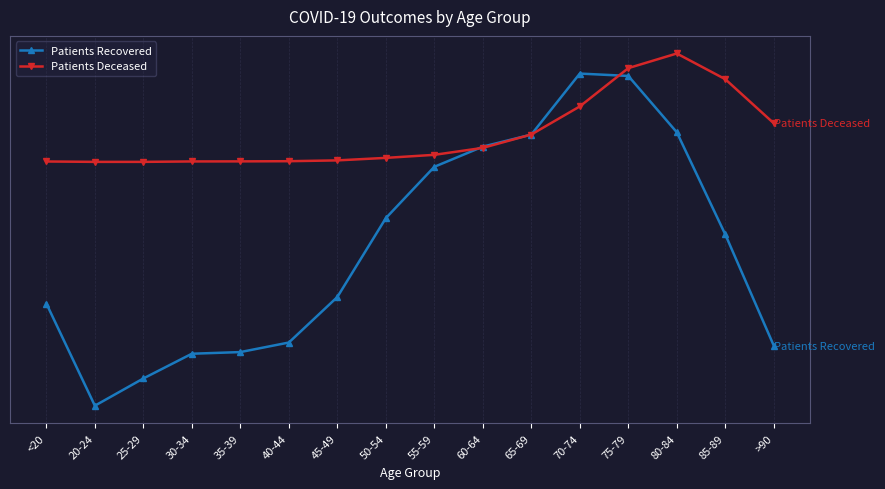

Reading left to right, transcribe all the data shown in this chart.

Patients Recovered: 3993	1102	1873	2573	2620	2890	4178	6410	7863	8434	8775	10502	10435	8841	5950	2803
Patients Deceased: 8014	8003	8003	8015	8017	8022	8045	8116	8202	8399	8777	9572	10656	11070	10343	9096